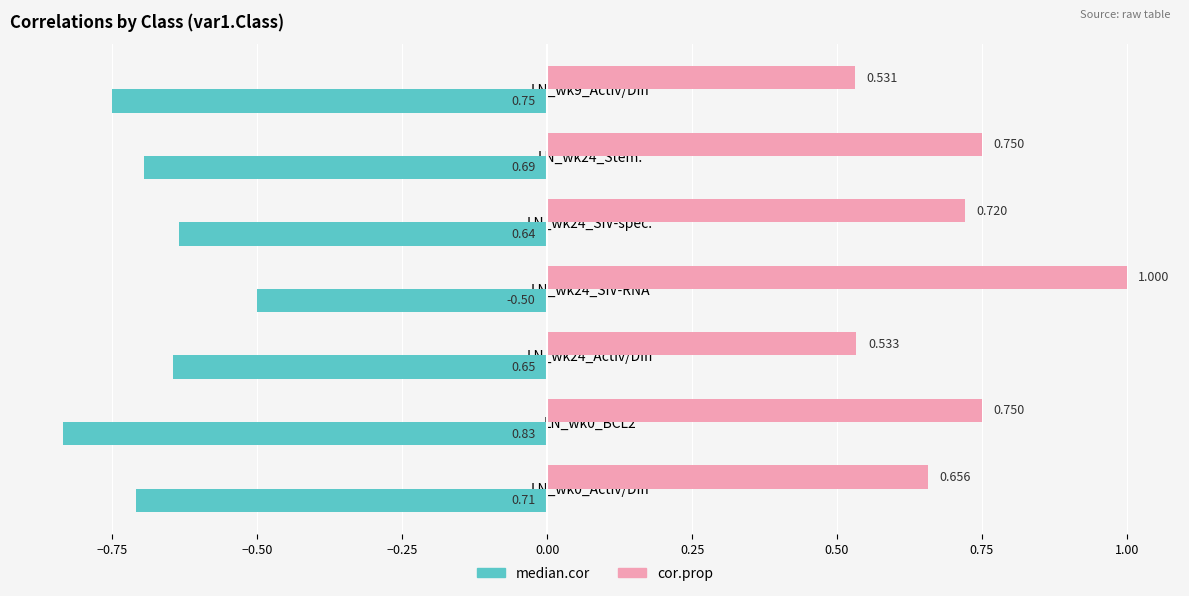

How many cor.prop values are between 0 and 1?

7